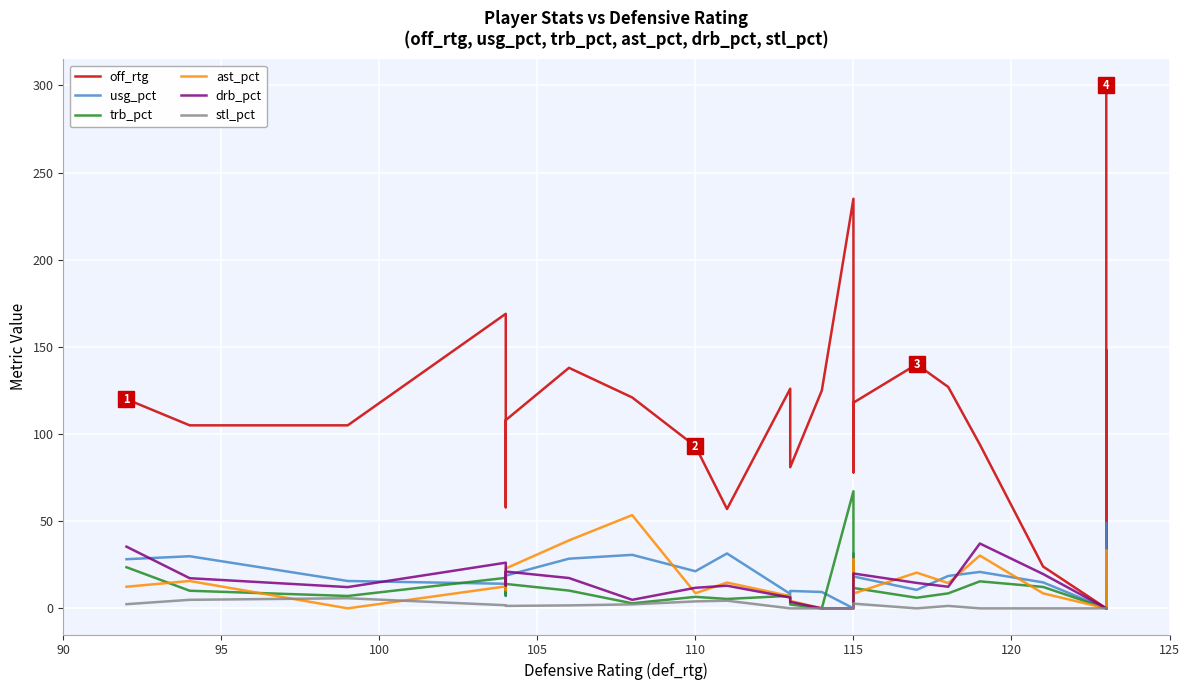

Which series has the largest total across all categories?

off_rtg